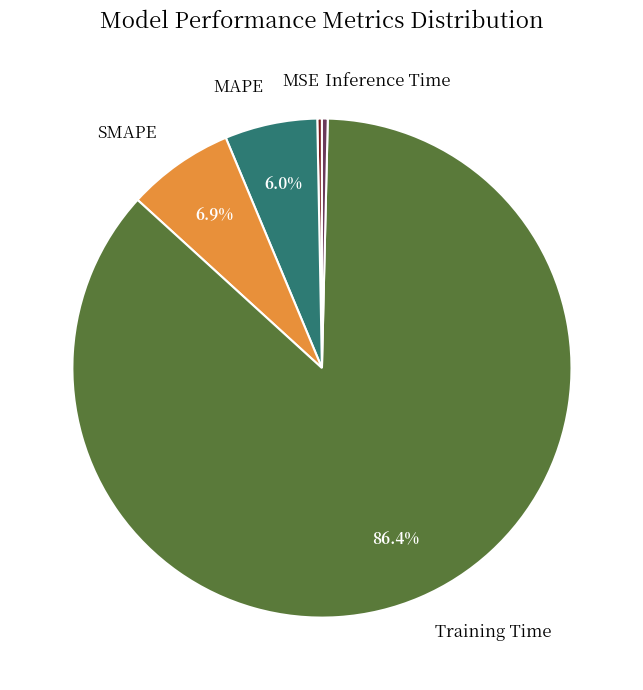

Is there any slice that represents more than half of the pie?

Yes